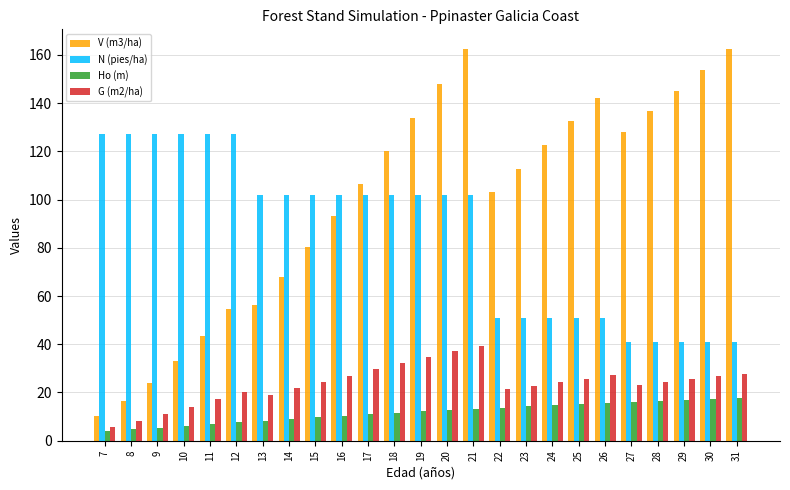

How many distinct data groups are displayed?

4